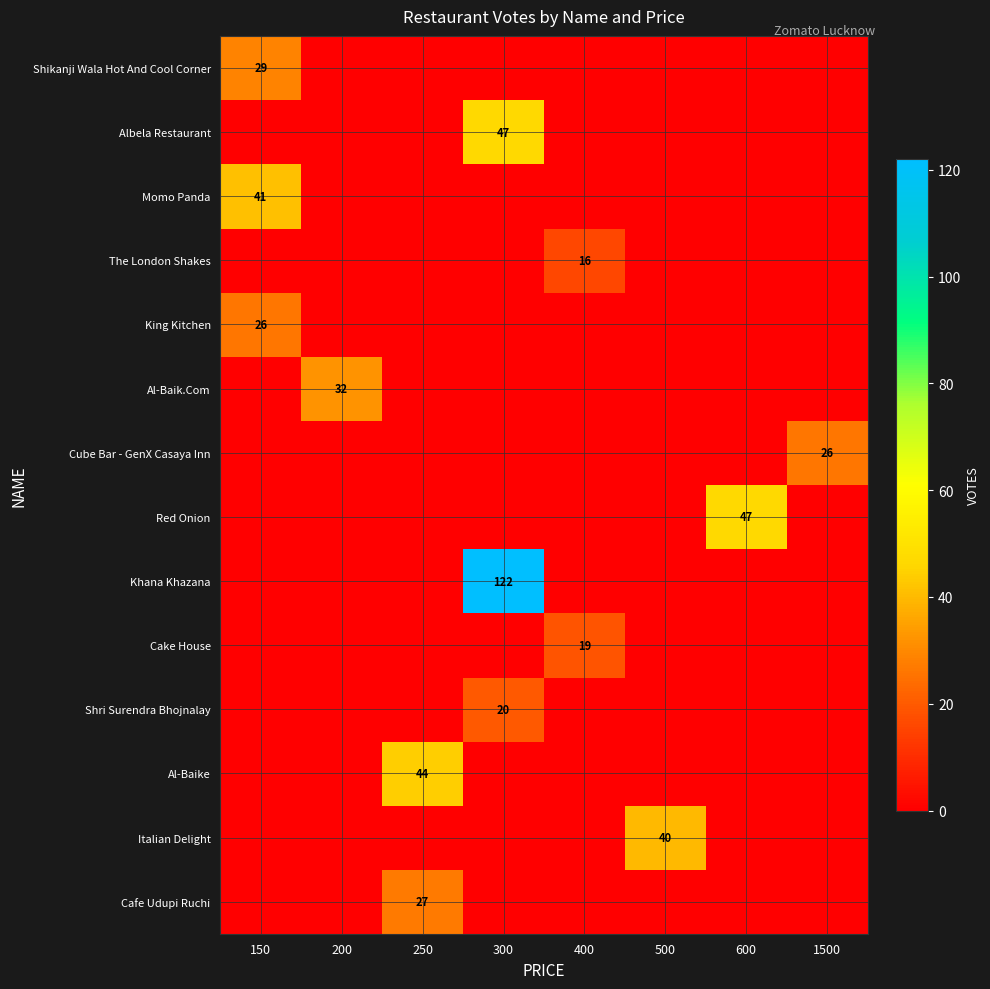

At which category does the chart reach its peak across all series?

300